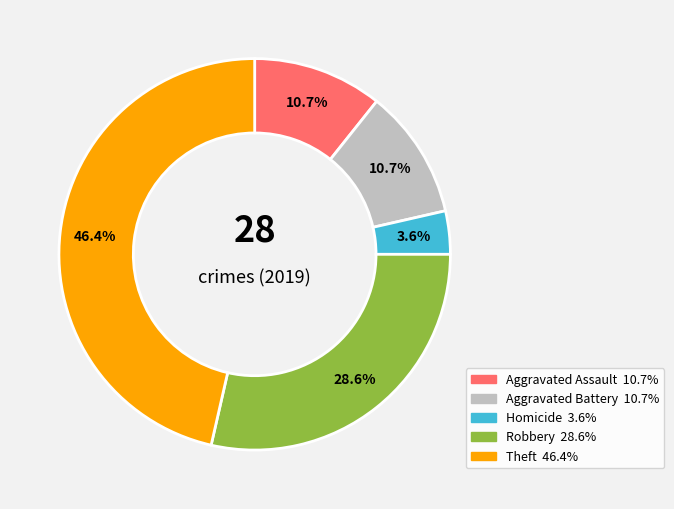

Does any single category account for the majority?

No